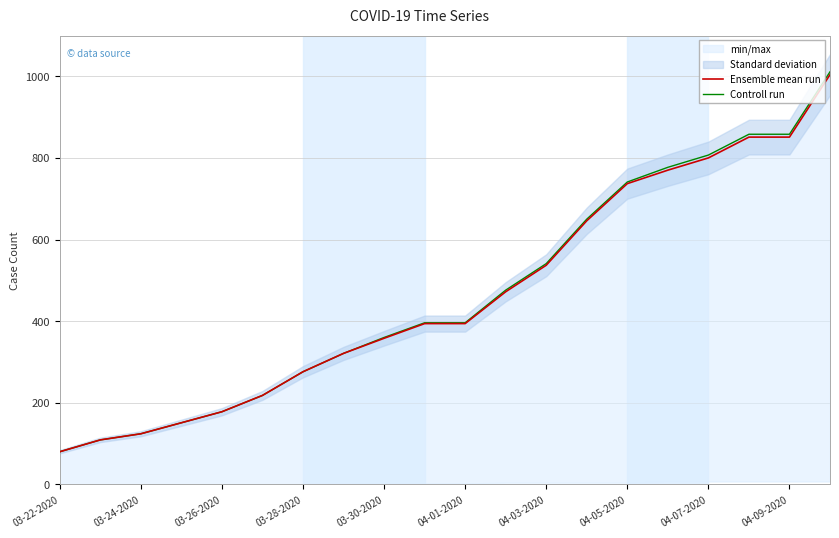

What is the minimum value for Ensemble mean run?

80